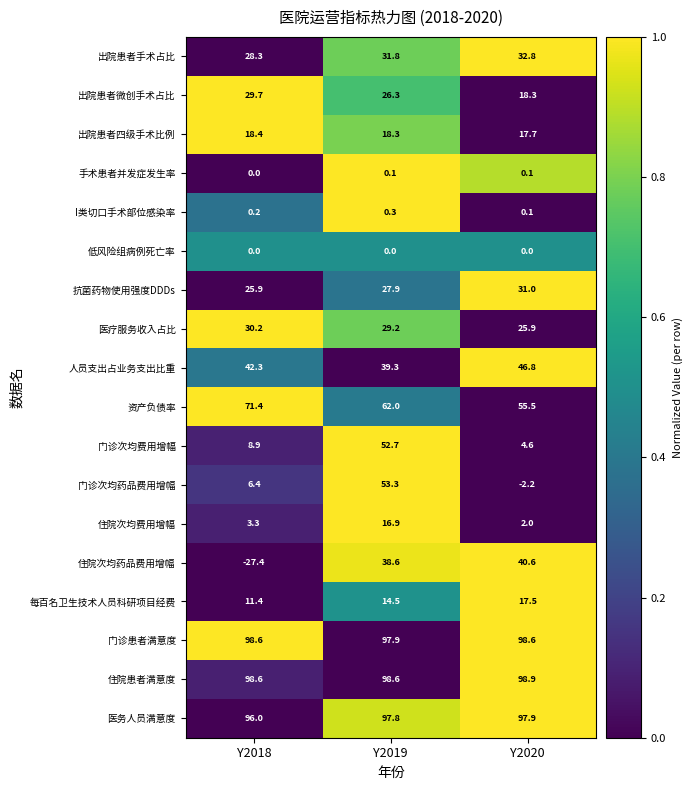

Is the value of 门诊次均药品费用增幅 at Y2020 greater than the value of 住院次均费用增幅 at Y2019?

No